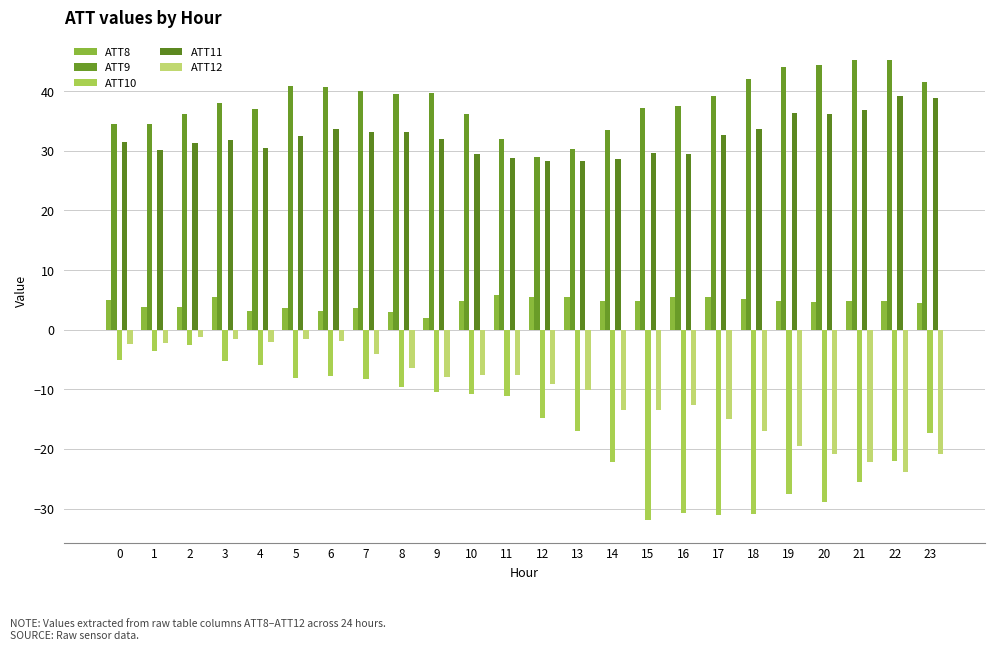

What is the sum of the ATT9 values at 12 and 16?

66.5